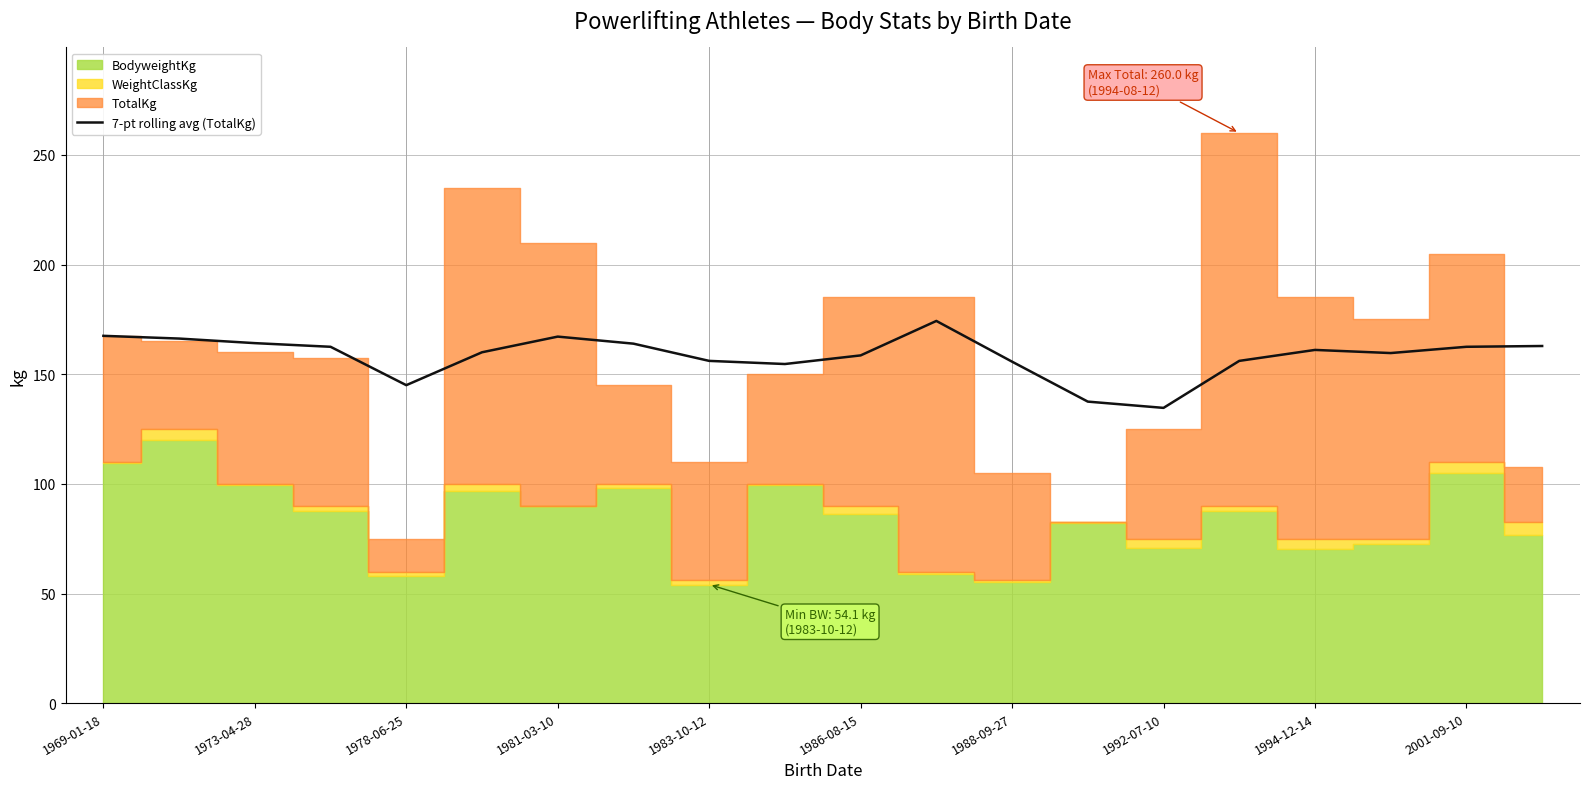

How many data points are above 161?

10